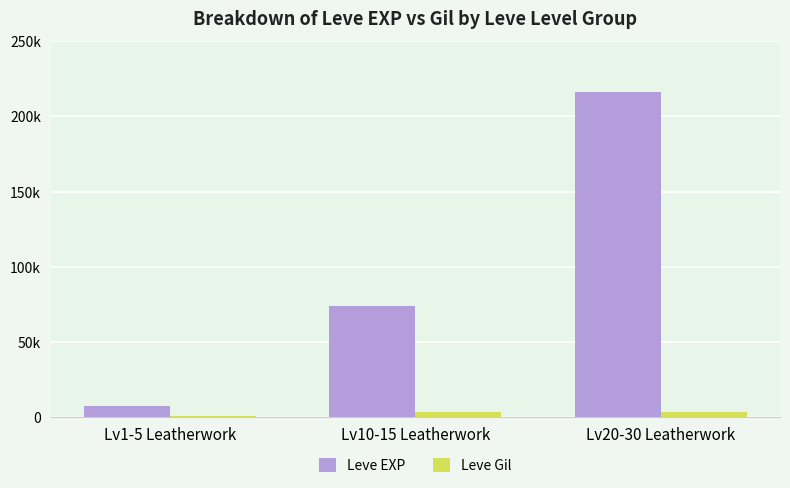

Read the Leve EXP value at Lv1-5 Leatherwork.

7360